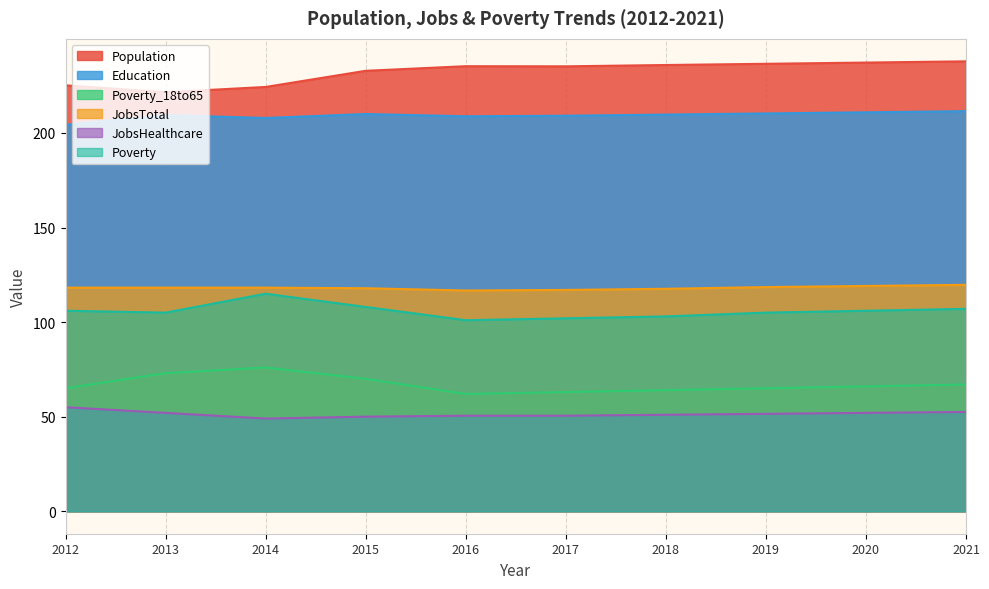

How many interior local peaks does the Poverty series have?

1